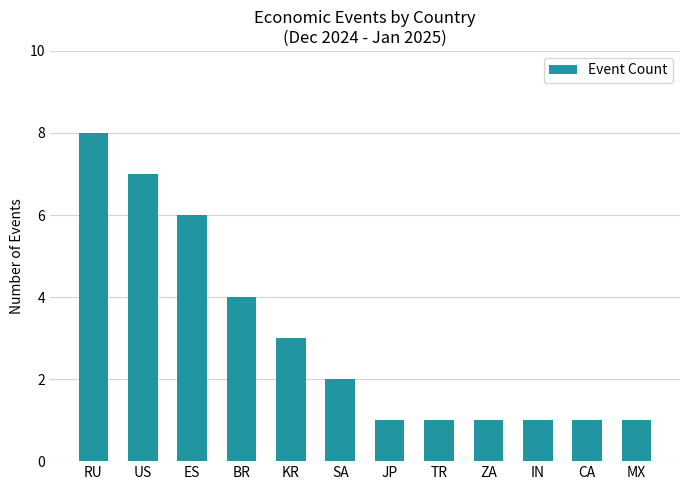

What is the maximum value shown in the chart?

8